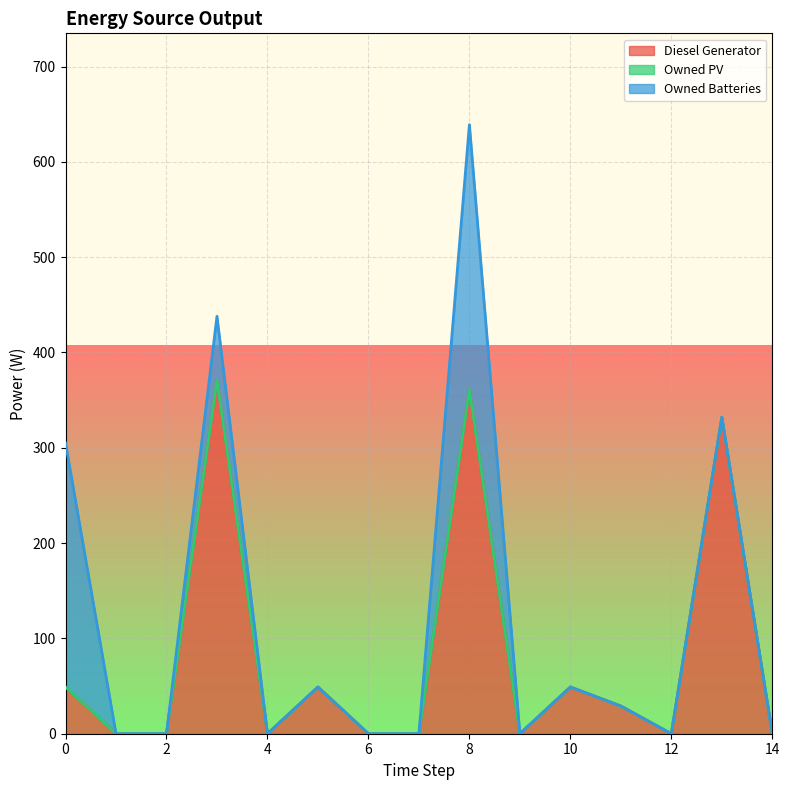

Which has a higher value, 9 or 6?

9